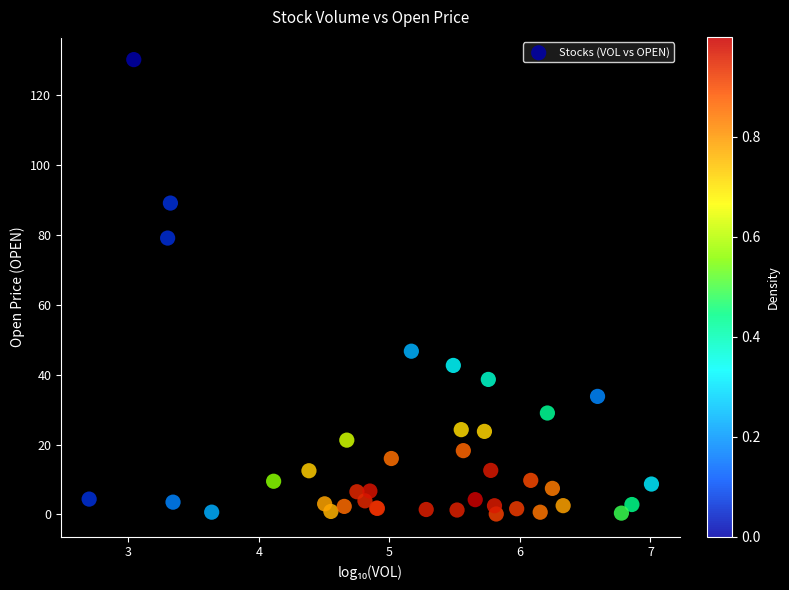

What Y value in the scatter plot is closest to 65?

79.0